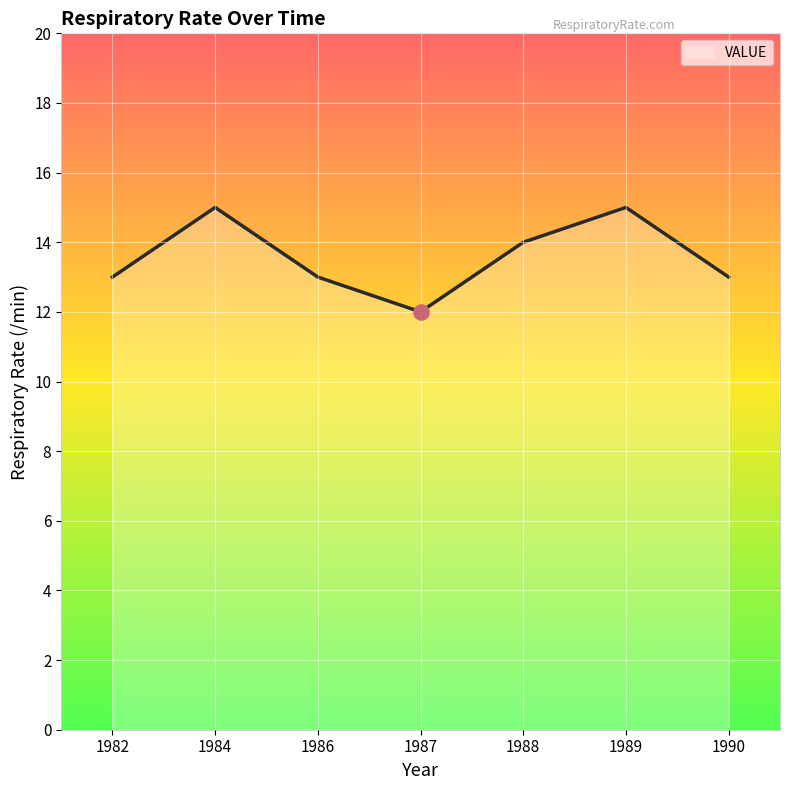

Approximately how many times larger is the value at 1990 compared to 1987?

1.1